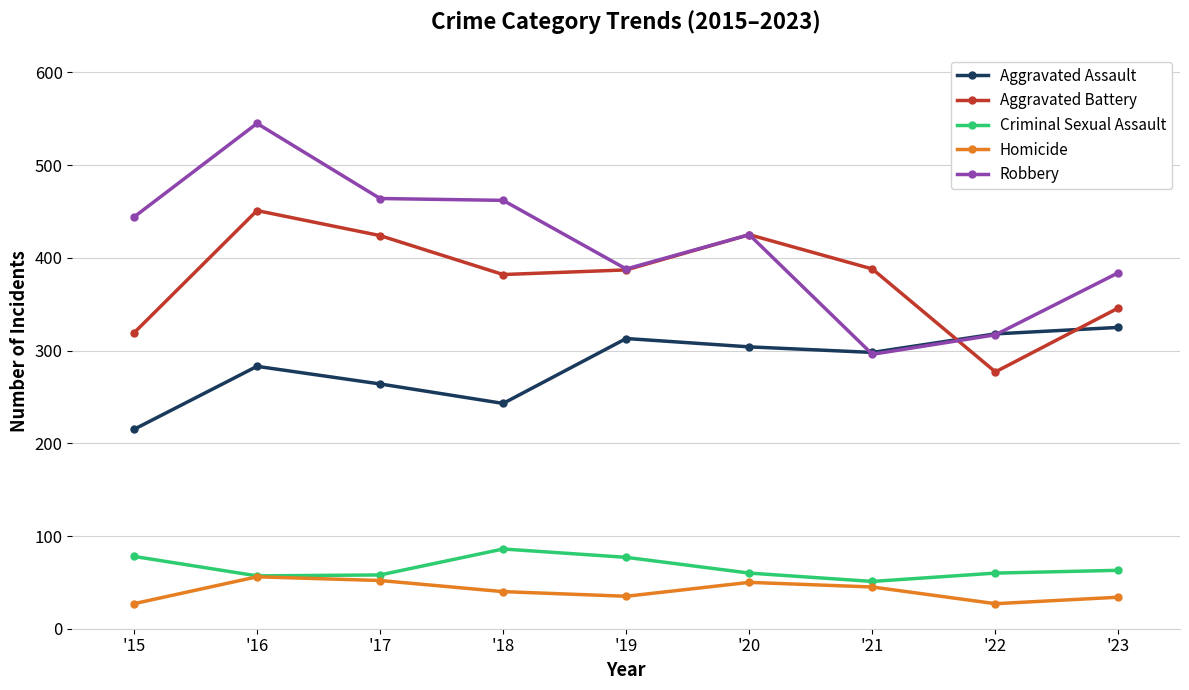

What is the difference between the maximum and minimum values in the Criminal Sexual Assault series?

35